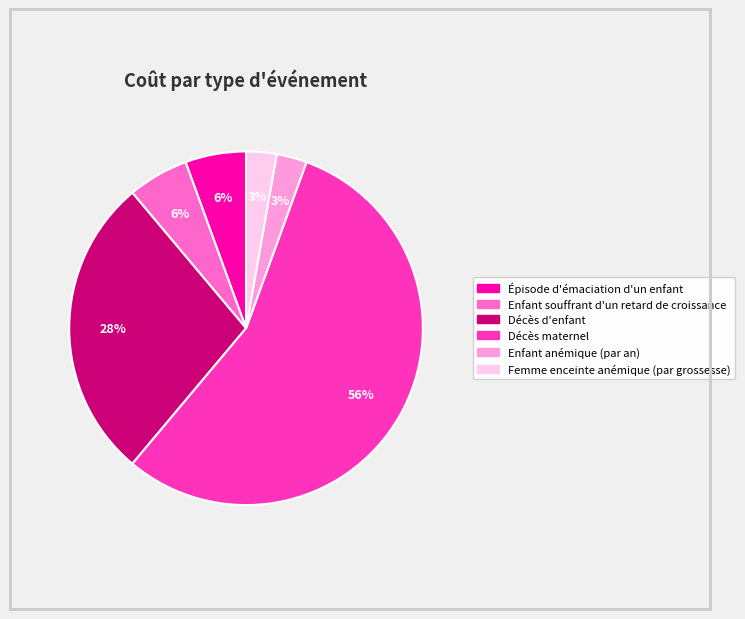

Between Décès d'enfant and Enfant souffrant d'un retard de croissance, which is larger?

Décès d'enfant